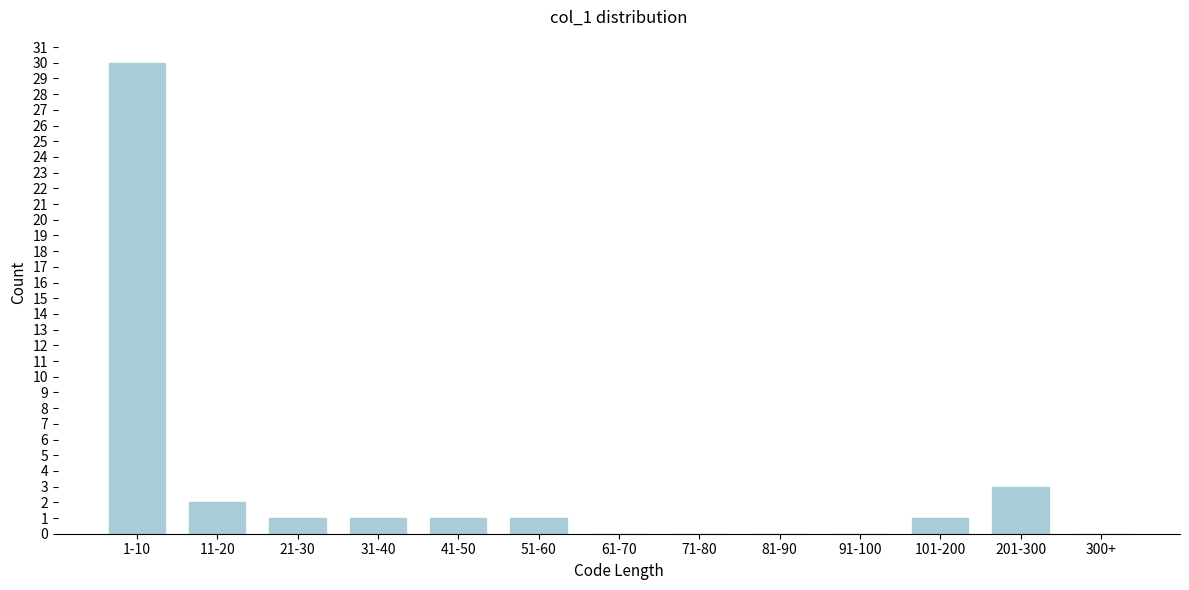

Reading left to right, list all the values displayed in this chart.

1-10=30	11-20=2	21-30=1	31-40=1	41-50=1	51-60=1	61-70=0	71-80=0	81-90=0	91-100=0	101-200=1	201-300=3	300+=0